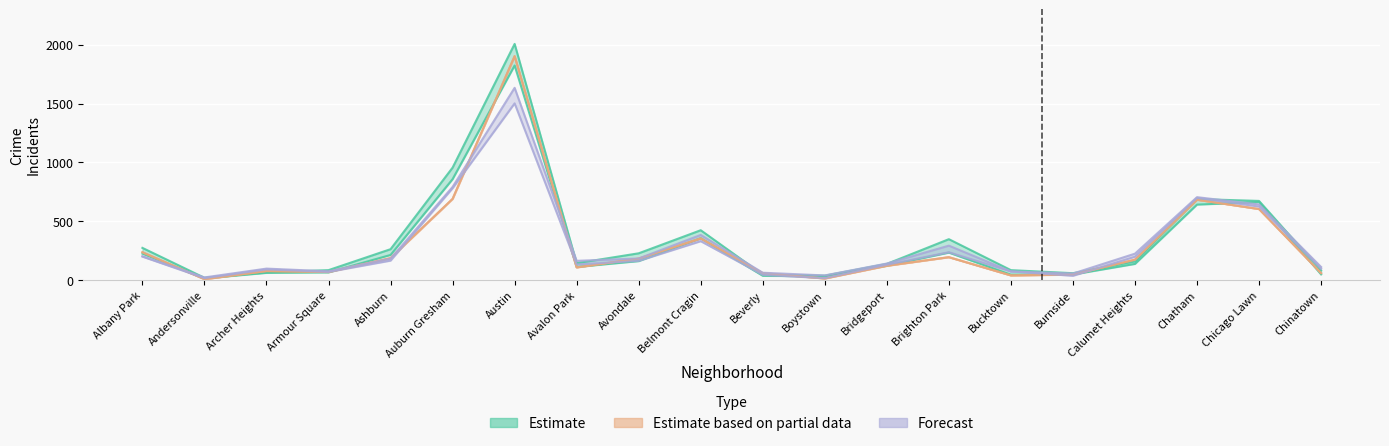

What is the label of the 10th point from the left?

Belmont Cragin